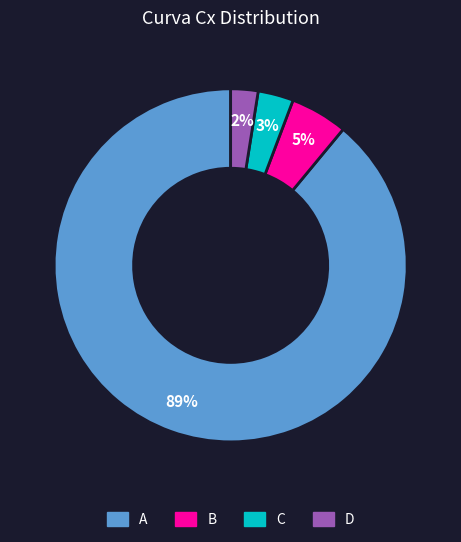

Combined, do D and C account for over 50%?

No